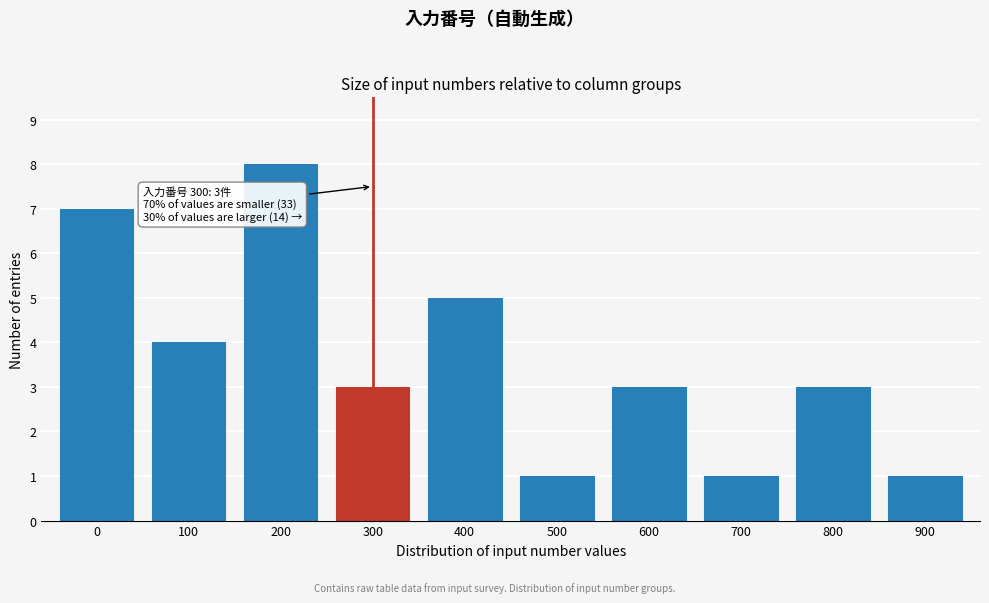

Reading right to left, what are all the values shown in this chart?

900=1	800=3	700=1	600=3	500=1	400=5	300=3	200=8	100=4	0=7